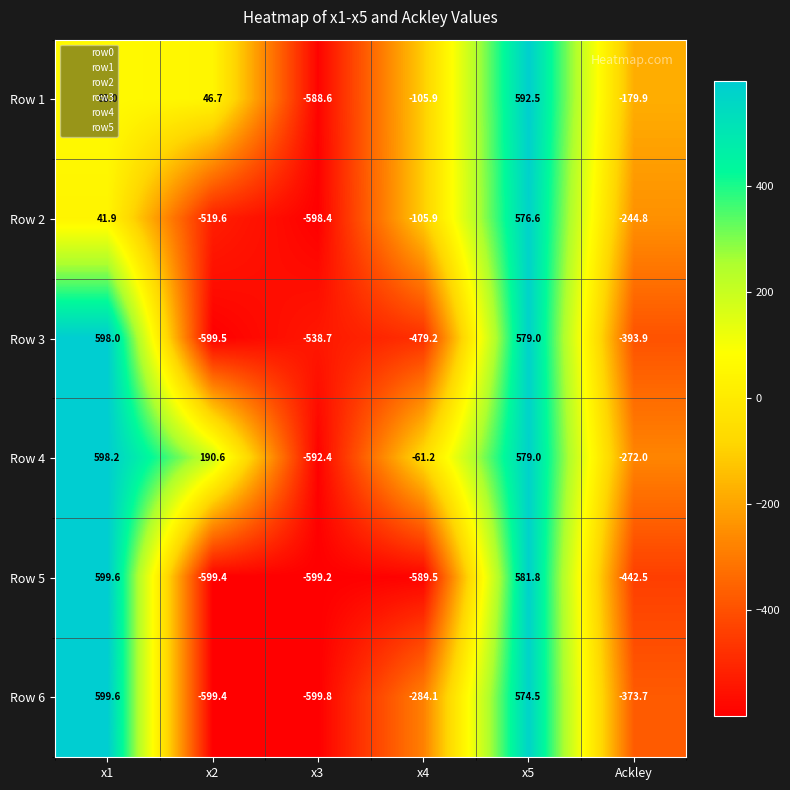

The Row 2 series shows -64.6 at x4. True or false?

False